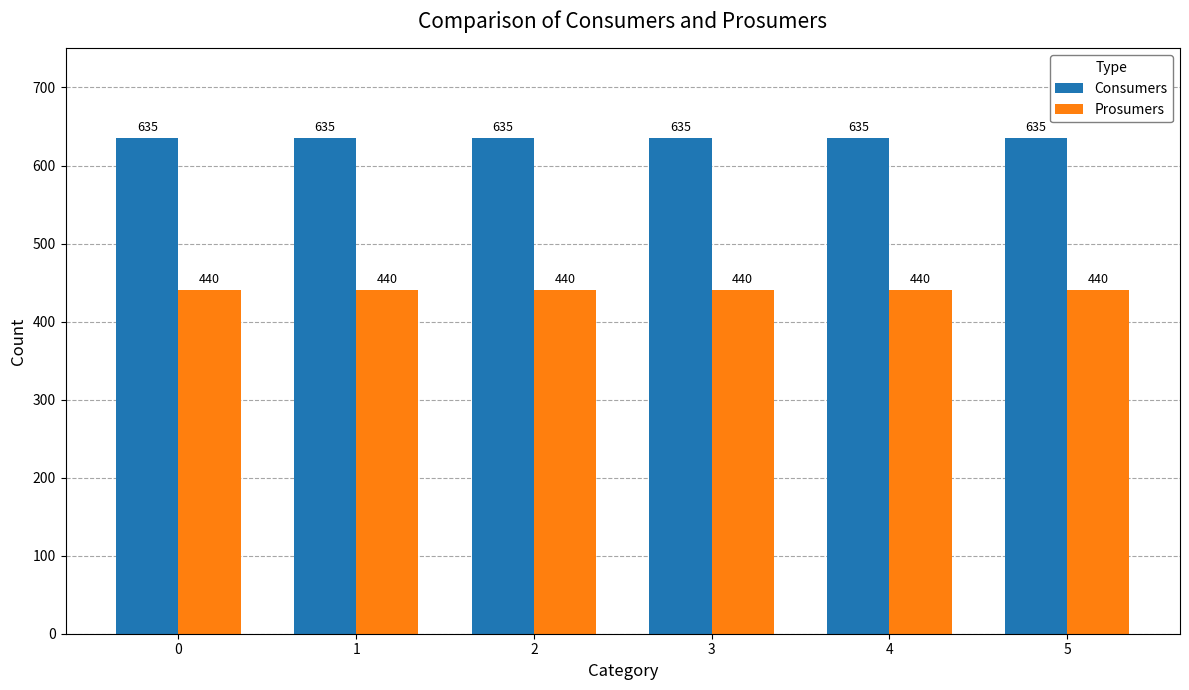

The value of Prosumers at 4 is 440. True or false?

True